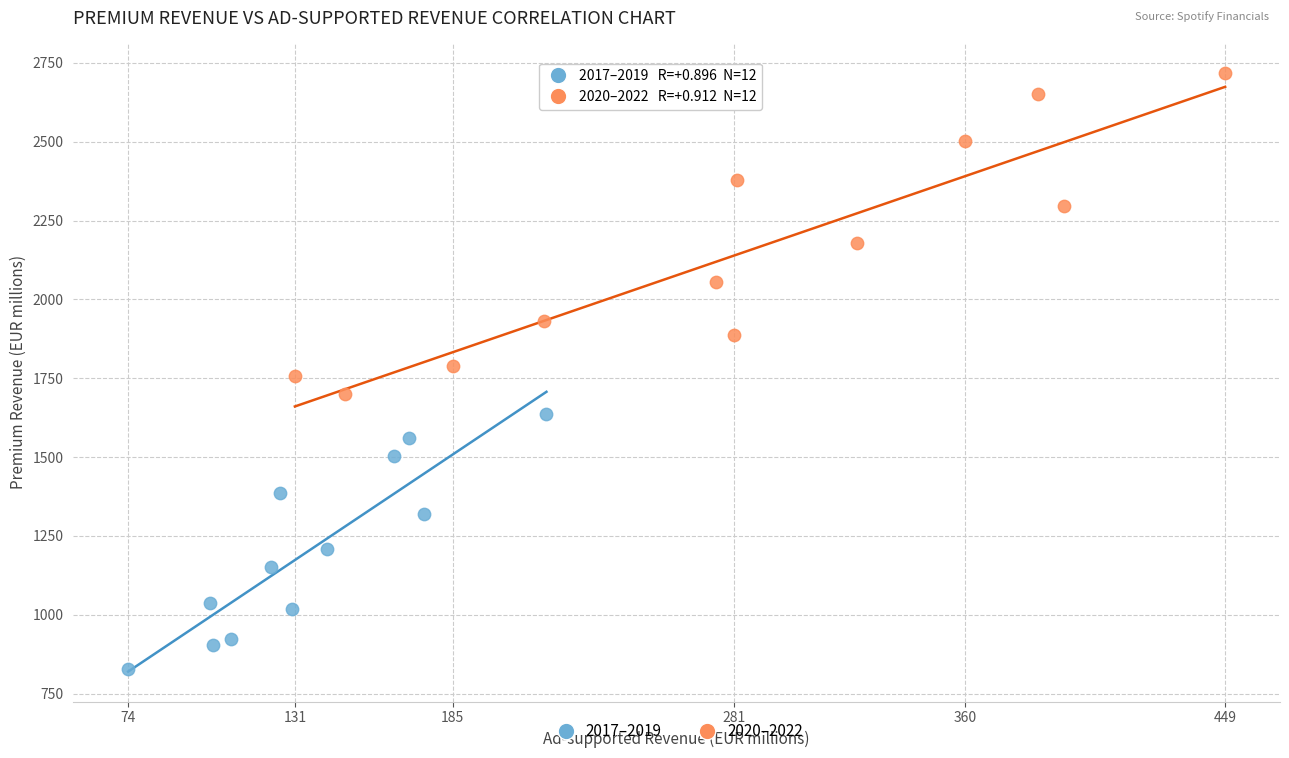

Which series has the largest Y range (max minus min)?

2020–2022